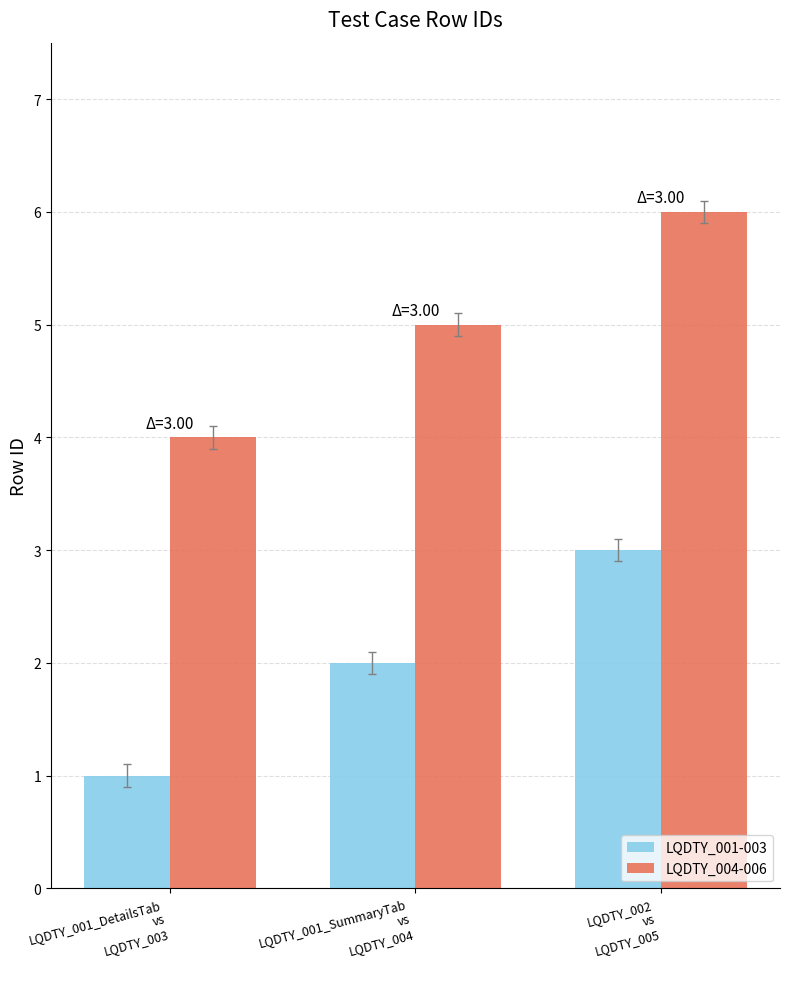

At which label does LQDTY_001-003 reach its peak?

LQDTY_002
vs
LQDTY_005